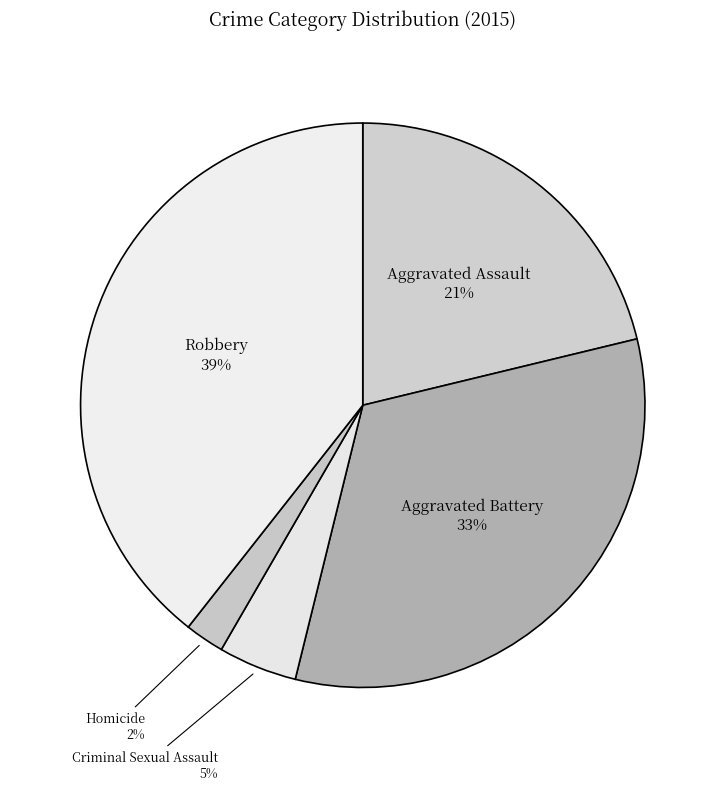

Rank the categories by value from highest to lowest.

Robbery, Aggravated Battery, Aggravated Assault, Criminal Sexual Assault, Homicide